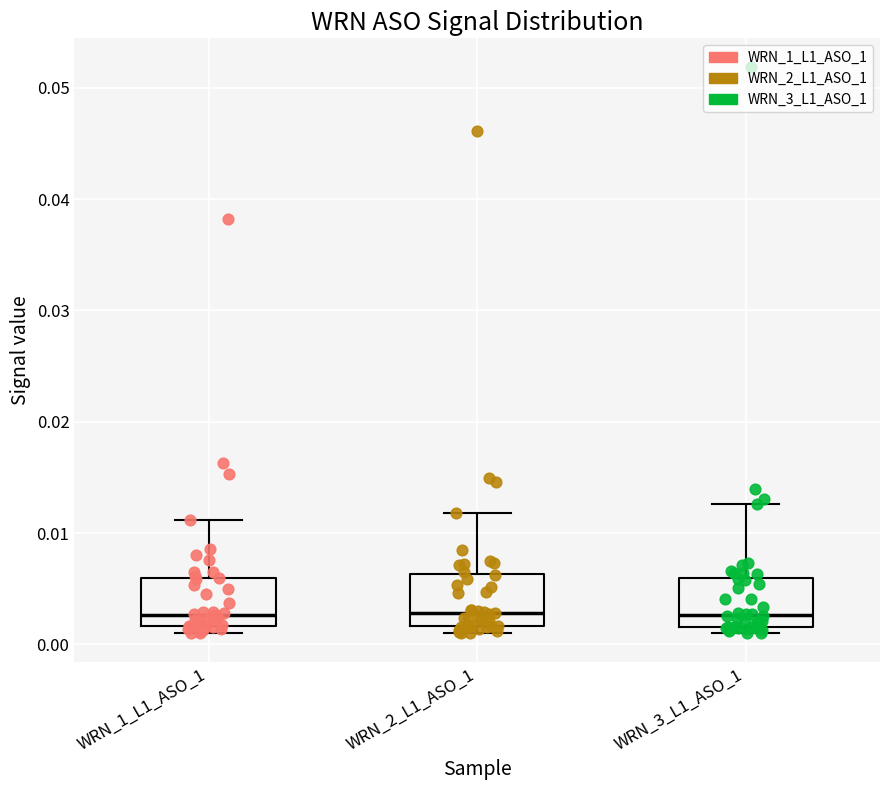

Reading left to right, read every box against the y-axis: the position of its median line, the range the box covers, and the ends of its whiskers. The values are not printed on the chart, so give them approximately, as read against the axis.

WRN_1_L1_ASO_1: median 0.003, box 0.002 to 0.006, whiskers 0.001 to 0.011
WRN_2_L1_ASO_1: median 0.003, box 0.002 to 0.006, whiskers 0.001 to 0.012
WRN_3_L1_ASO_1: median 0.003, box 0.002 to 0.006, whiskers 0.001 to 0.013